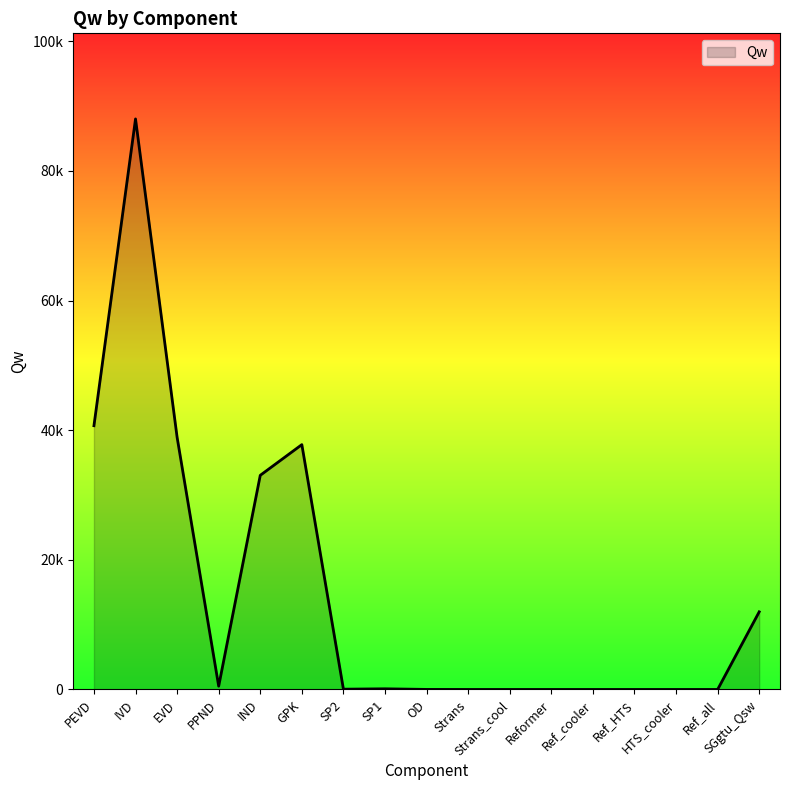

Is this an area chart (filled region under the line)?

Yes